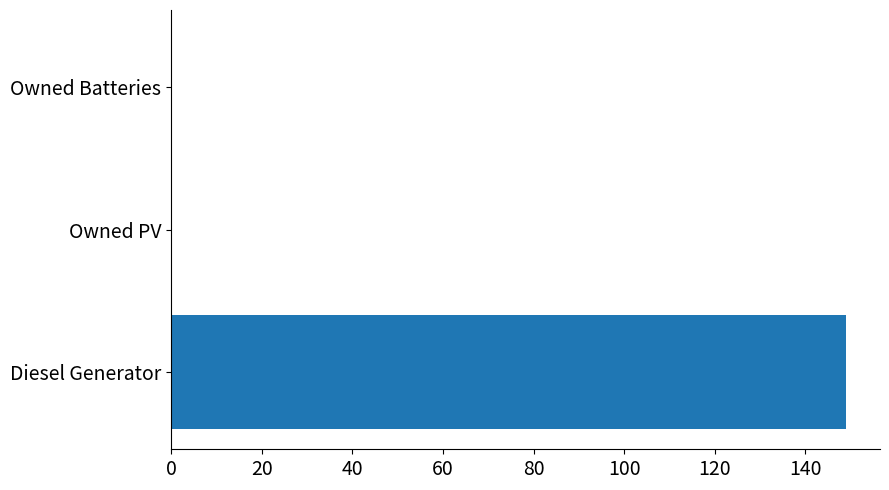

Does the chart contain stacked bars?

No